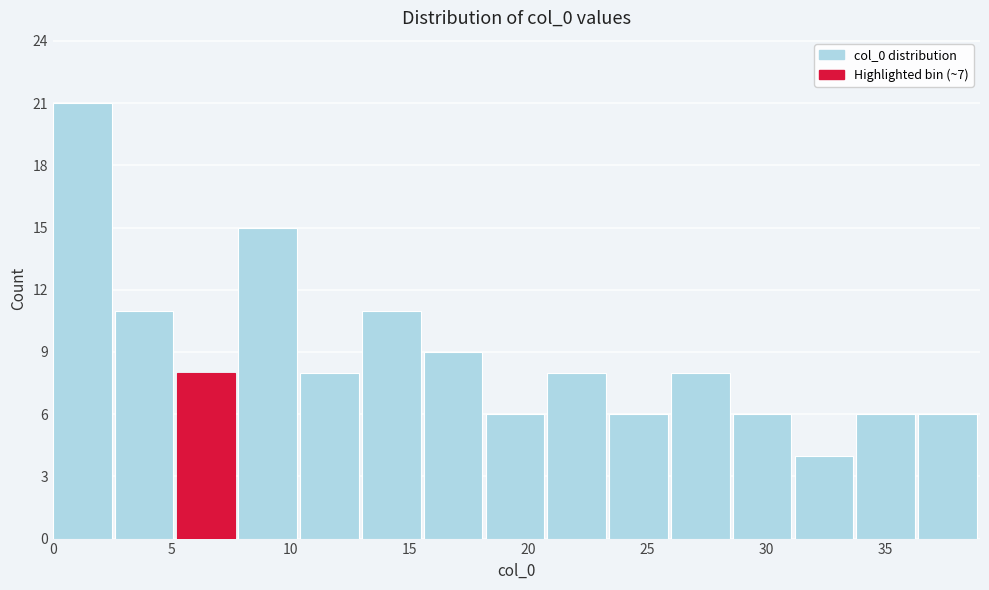

Reading left to right, transcribe this chart: for each bar, give the range it covers on the x-axis and its height. Neither the bar edges nor the heights are printed on the chart, so give them approximately, as read against the axes.

0.0 to 2.6: 21
2.6 to 5.2: 11
5.2 to 7.8: 8
7.8 to 10.4: 15
10.4 to 13.0: 8
13.0 to 15.6: 11
15.6 to 18.2: 9
18.2 to 20.8: 6
20.8 to 23.4: 8
23.4 to 26.0: 6
26.0 to 28.6: 8
28.6 to 31.2: 6
31.2 to 33.8: 4
33.8 to 36.4: 6
36.4 to 39.0: 6